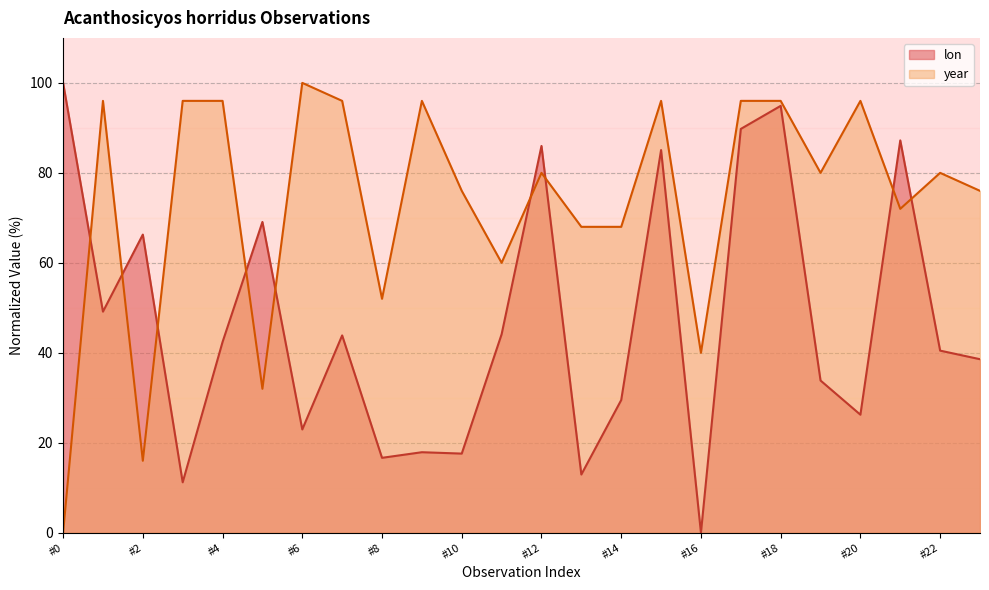

At which category is the sum across all series the highest?

#18